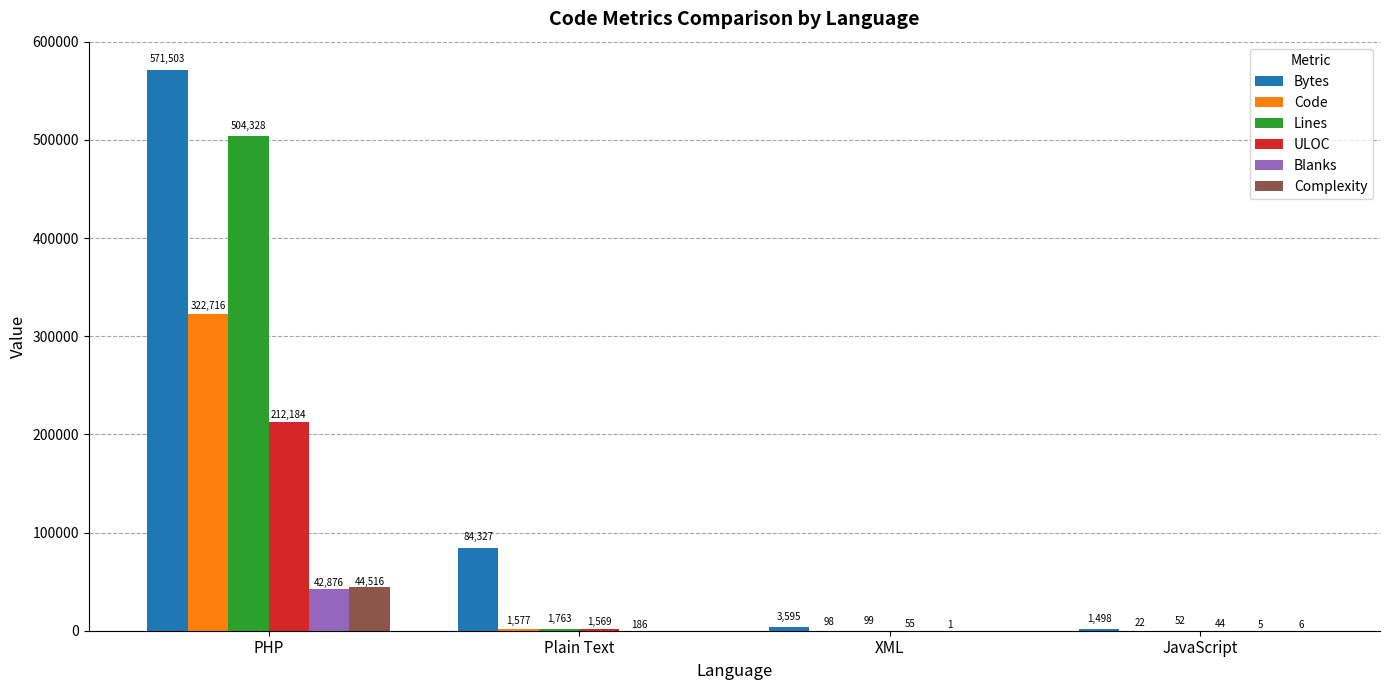

The Complexity series shows 24709 at Plain Text. True or false?

False